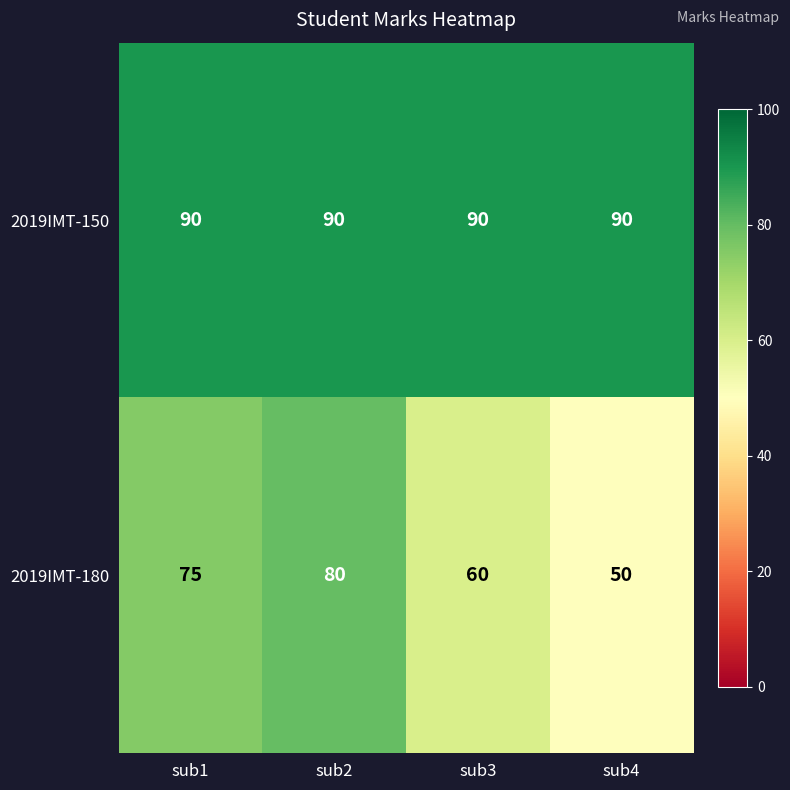

At which category does the chart reach its minimum across all series?

sub4